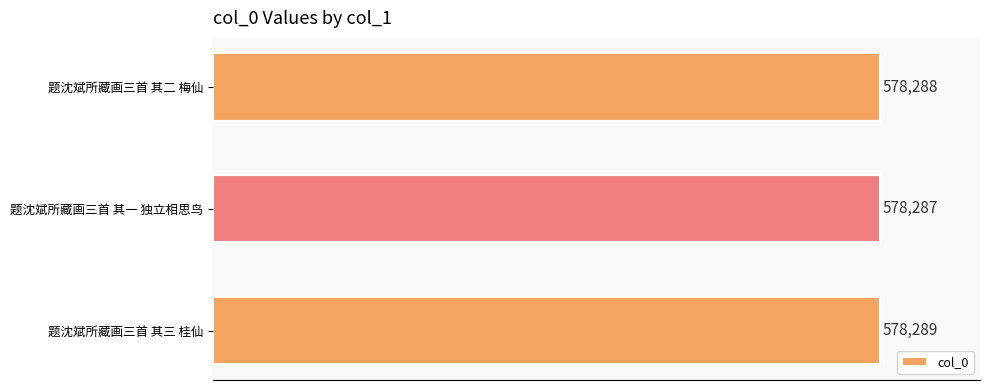

Reading top to bottom, transcribe all the data shown in this chart.

题沈斌所藏画三首 其二 梅仙=578288	题沈斌所藏画三首 其一 独立相思鸟=578287	题沈斌所藏画三首 其三 桂仙=578289